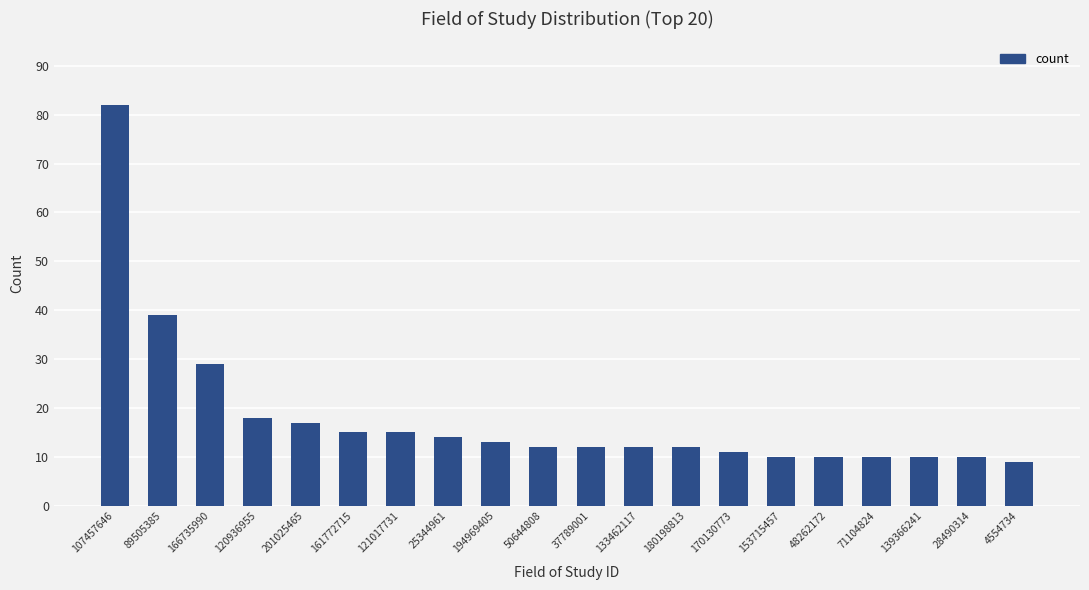

Reading left to right, extract all data points from this chart.

82	39	29	18	17	15	15	14	13	12	12	12	12	11	10	10	10	10	10	9